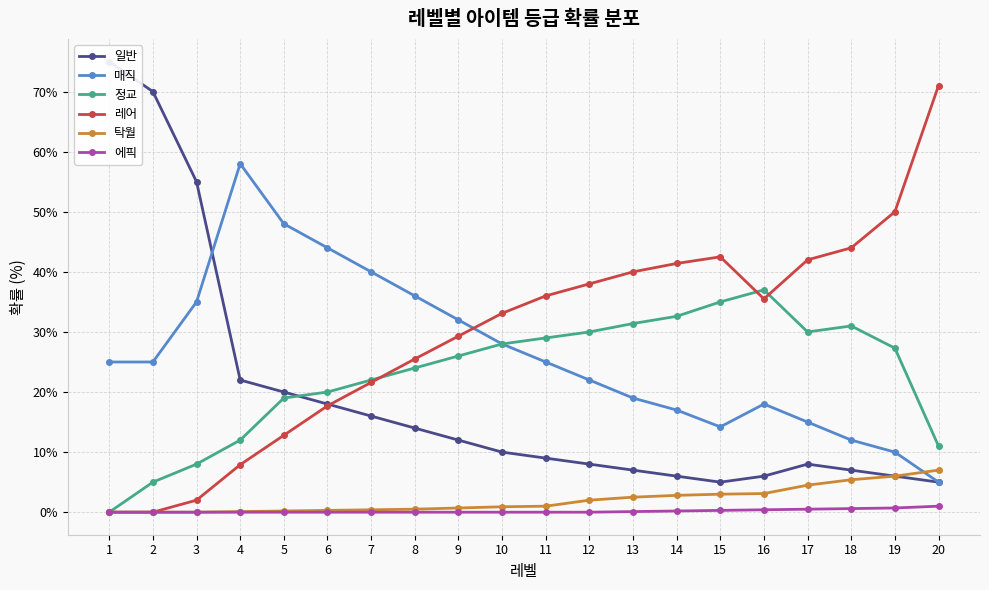

What is the lowest value of the 일반 series?

5.0